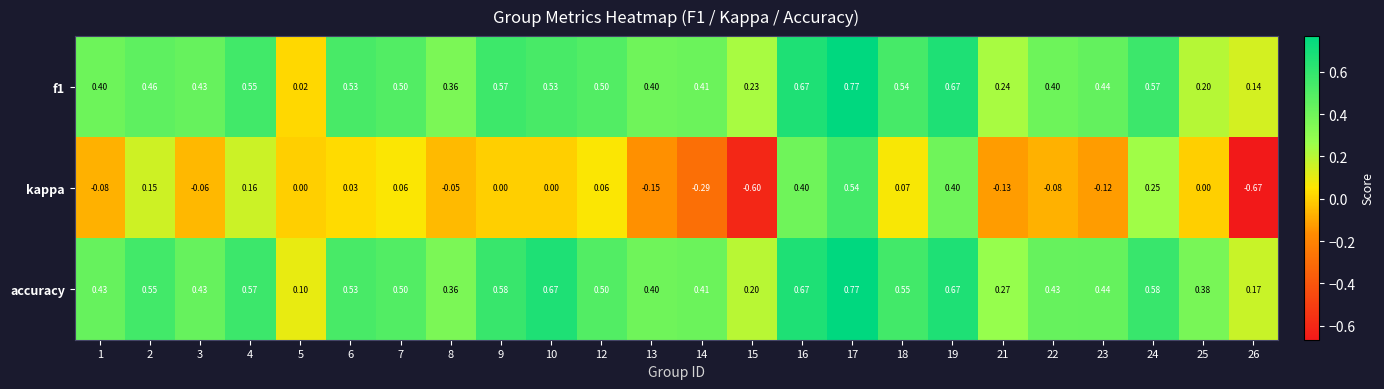

Is the value of f1 at 13 greater than the value of kappa at 18?

Yes